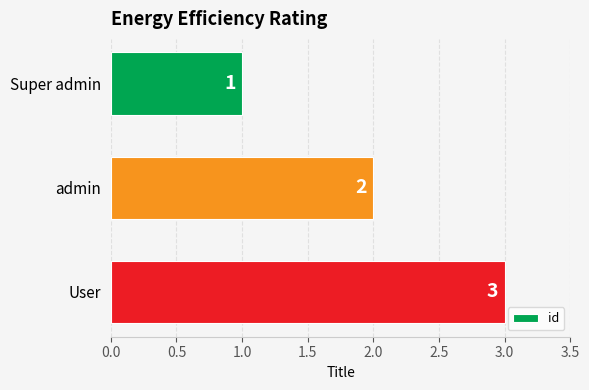

What is the minimum value shown in the chart?

1